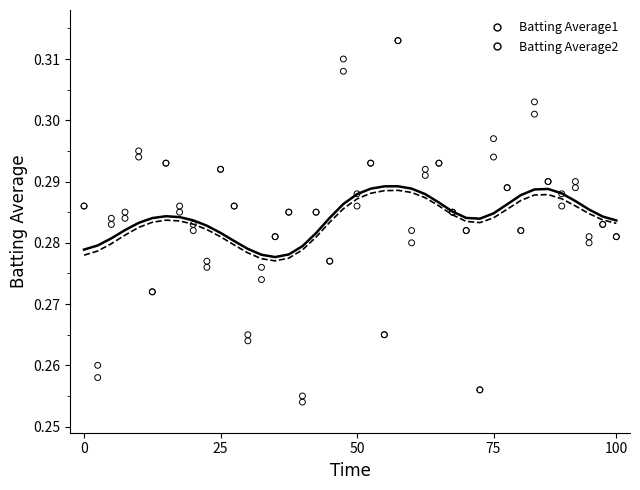

What are all the series names shown in the legend?

Batting Average1, Batting Average2